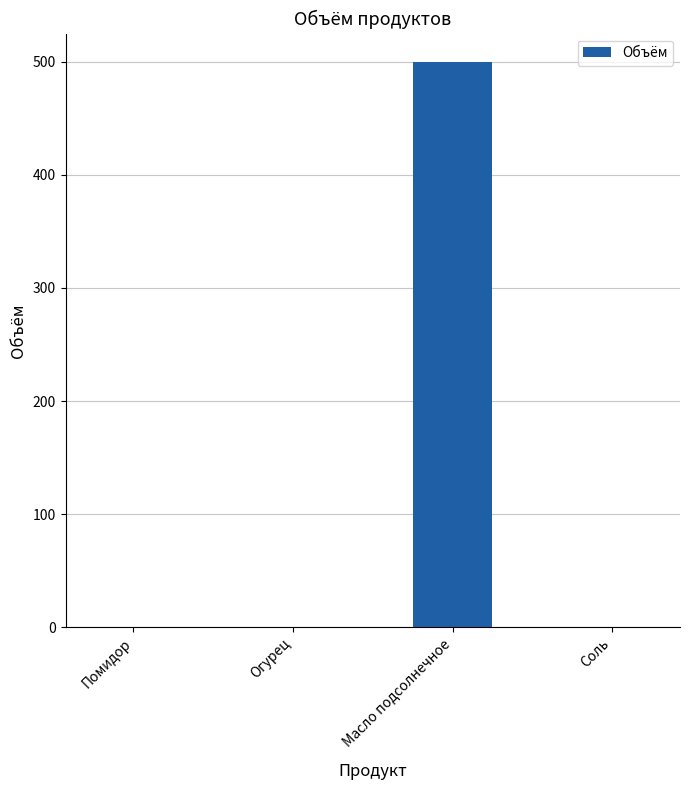

What is the maximum value shown in the chart?

500.0